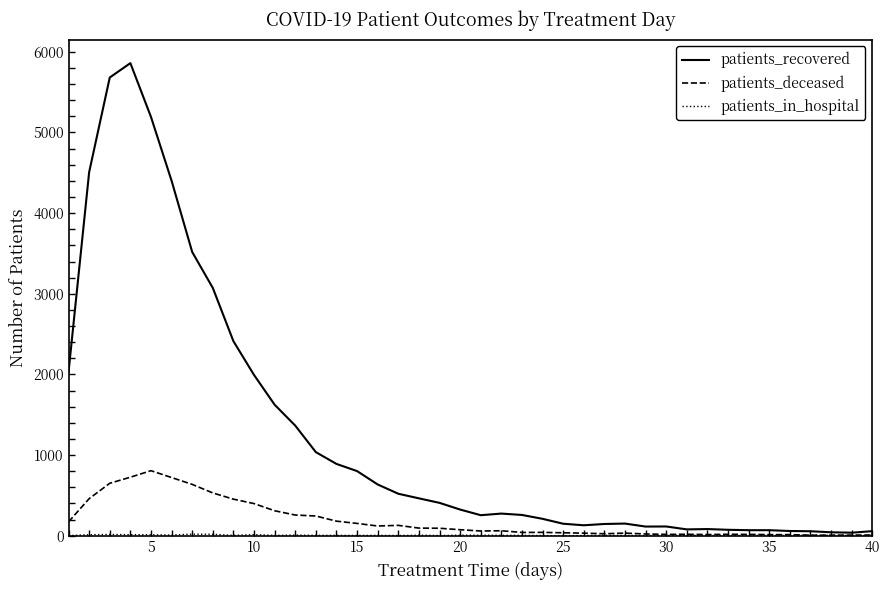

Which series has the largest range (max minus min)?

patients_recovered